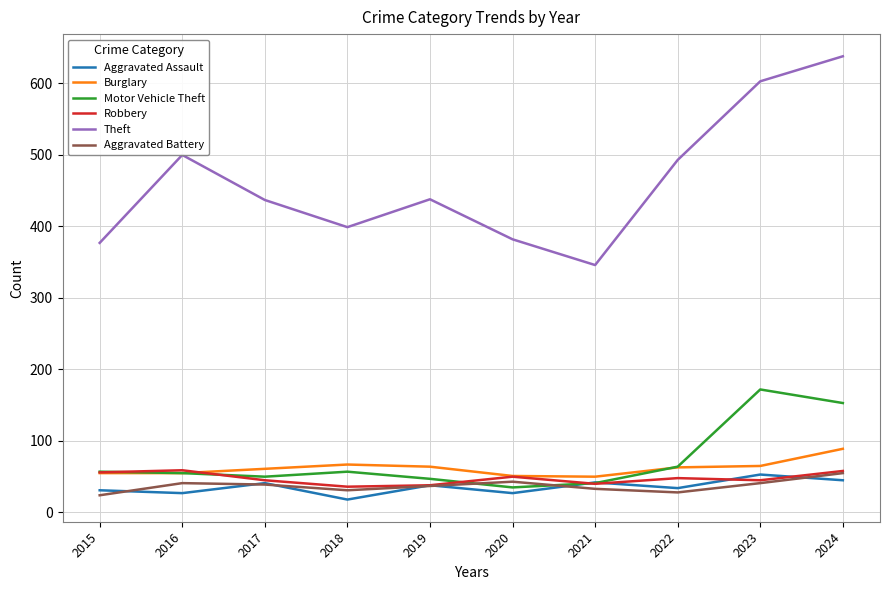

What is the sum of all Robbery values?

475